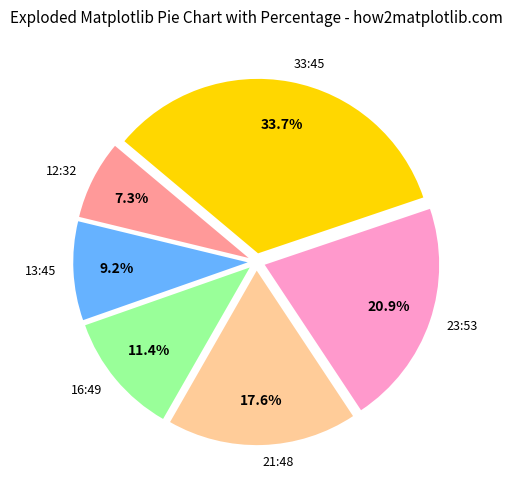

To the nearest percent, what portion does 16:49 represent?

11%